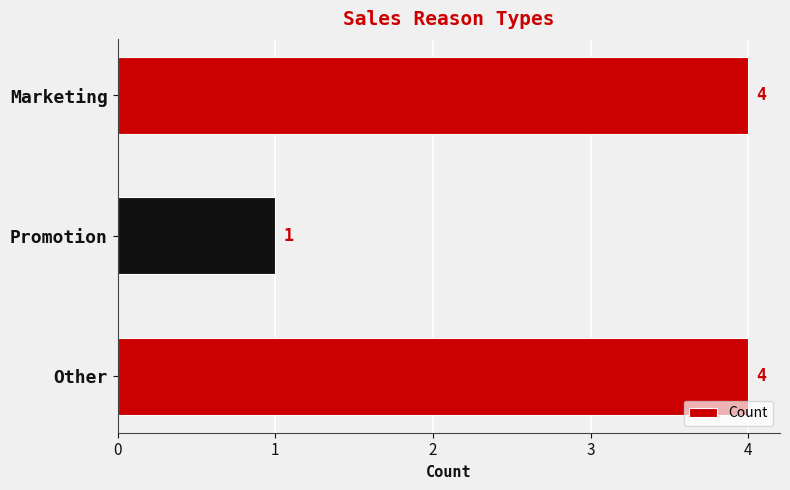

Reading bottom to top, extract all data points from this chart.

Other=4	Promotion=1	Marketing=4